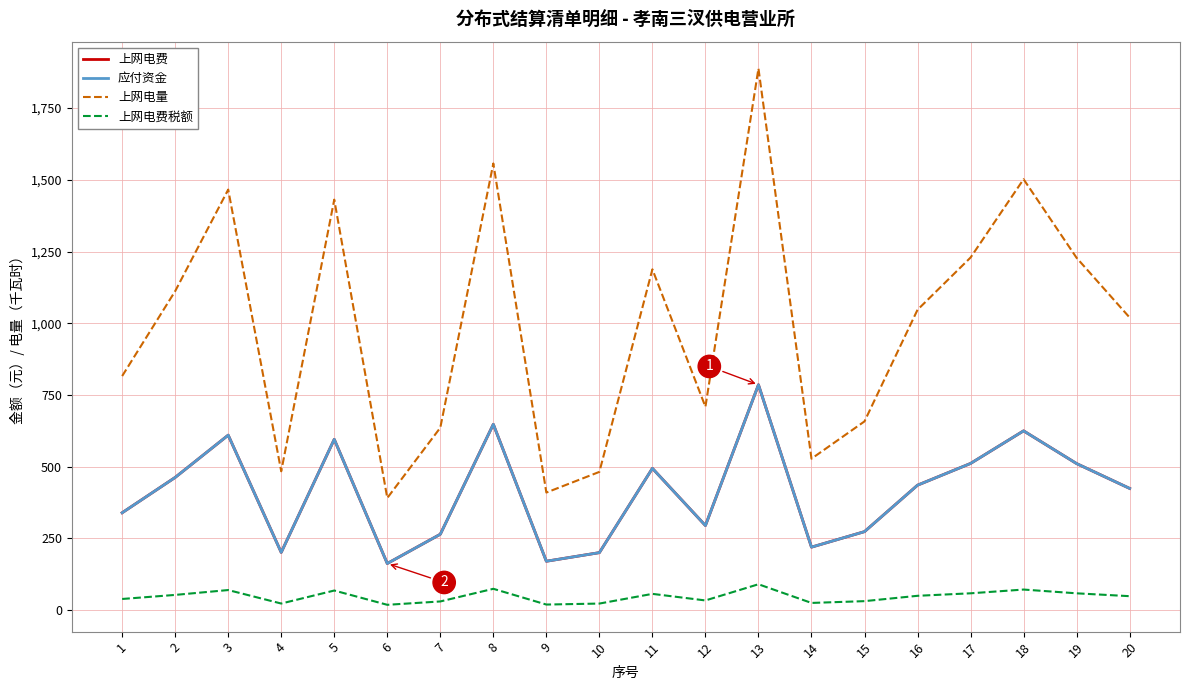

Does the chart display data point markers on the line(s)?

No